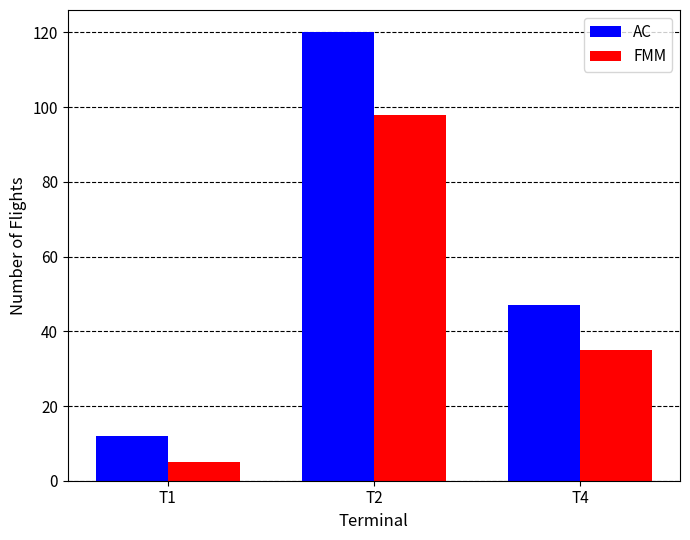

How many data points in AC are less than 47?

1